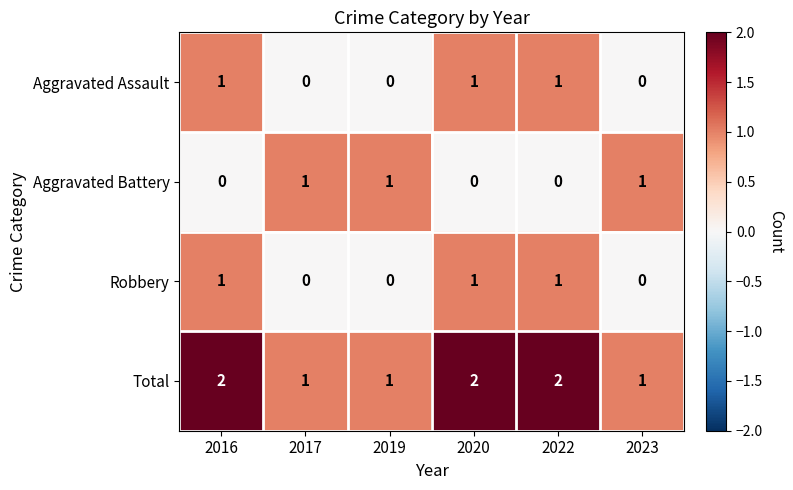

What is the total value across all series at 2016?

4